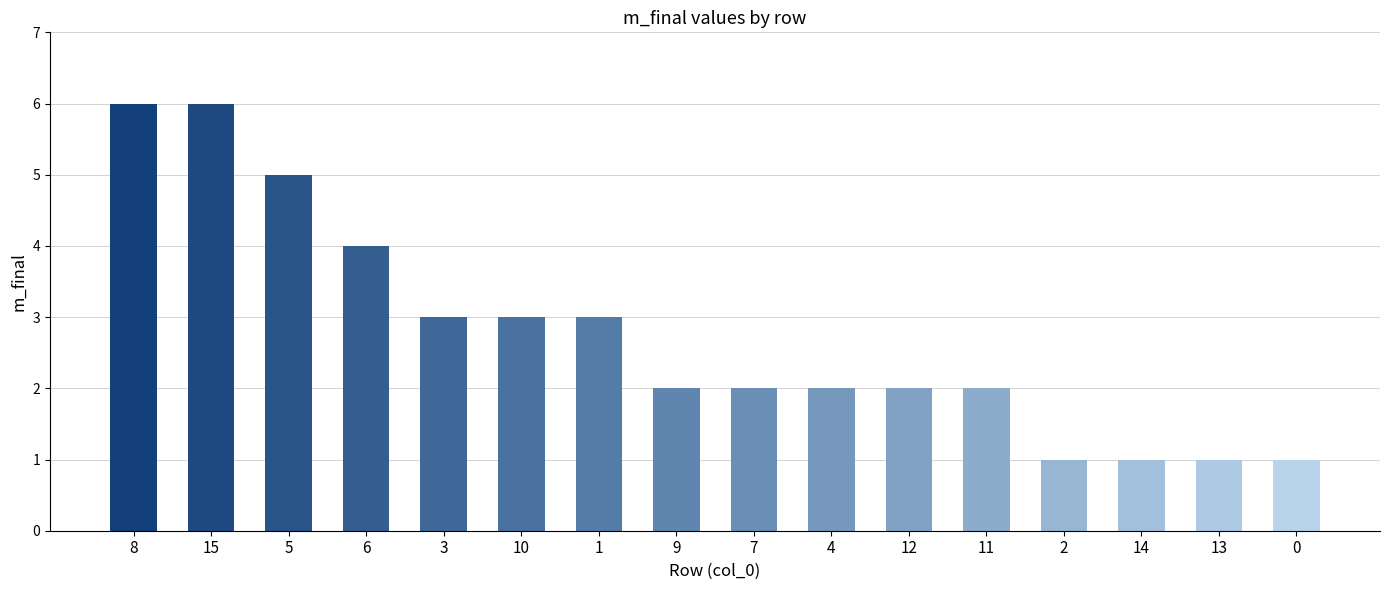

What is the sum of the values at 9 and 2?

3